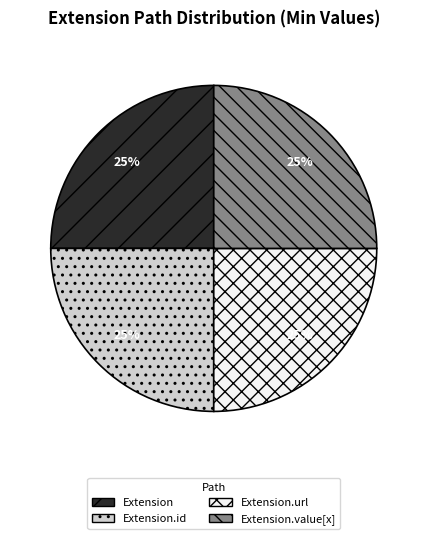

Is it true that Extension is 25% of the pie?

True